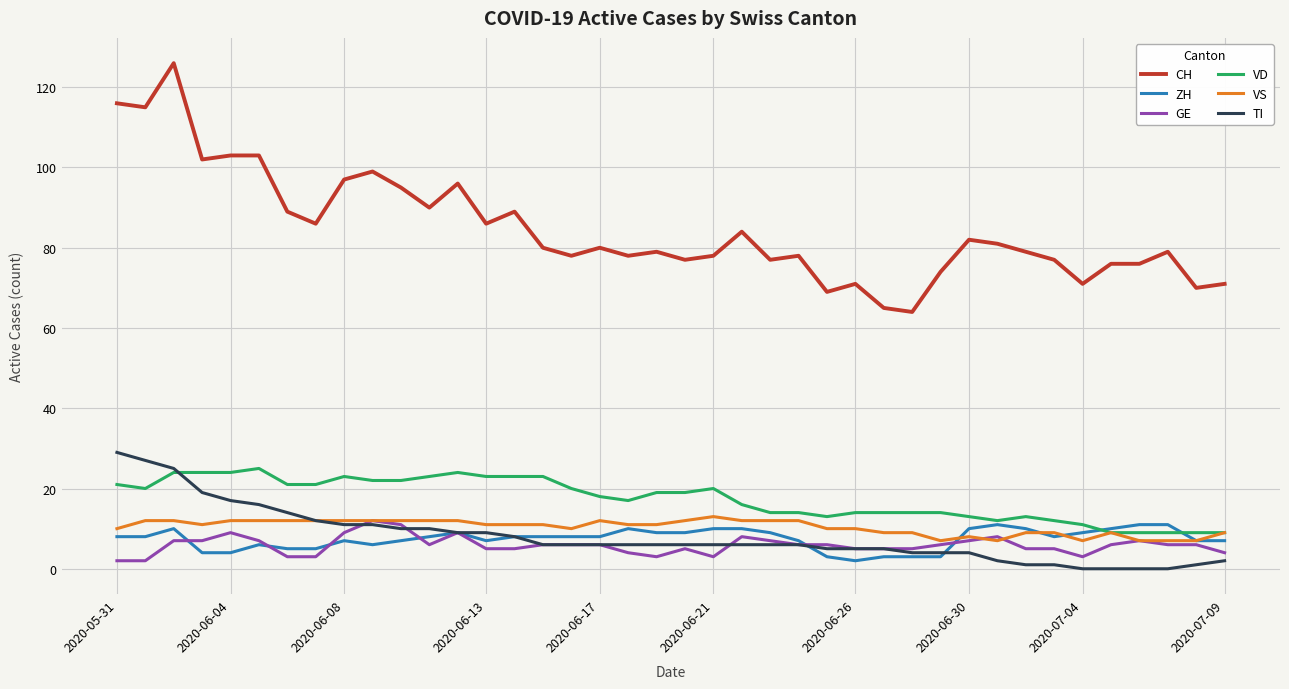

What is the maximum value shown in the chart?

126